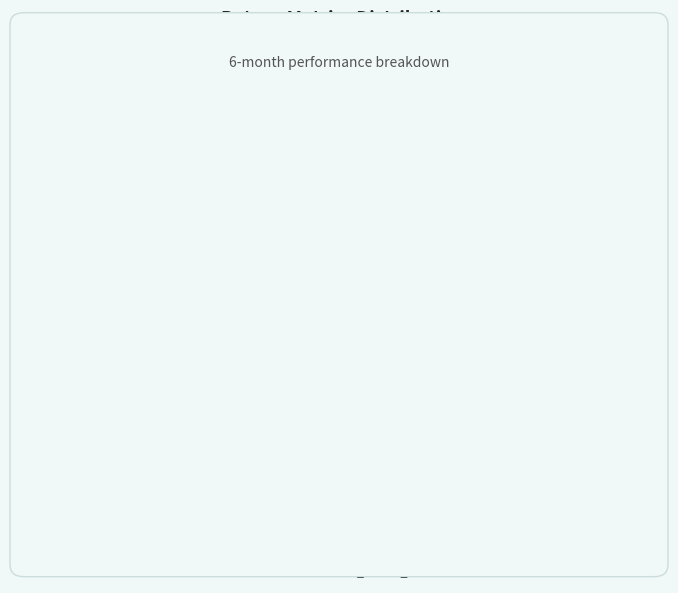

Which category has the biggest portion of the pie?

cumulative_return_6m